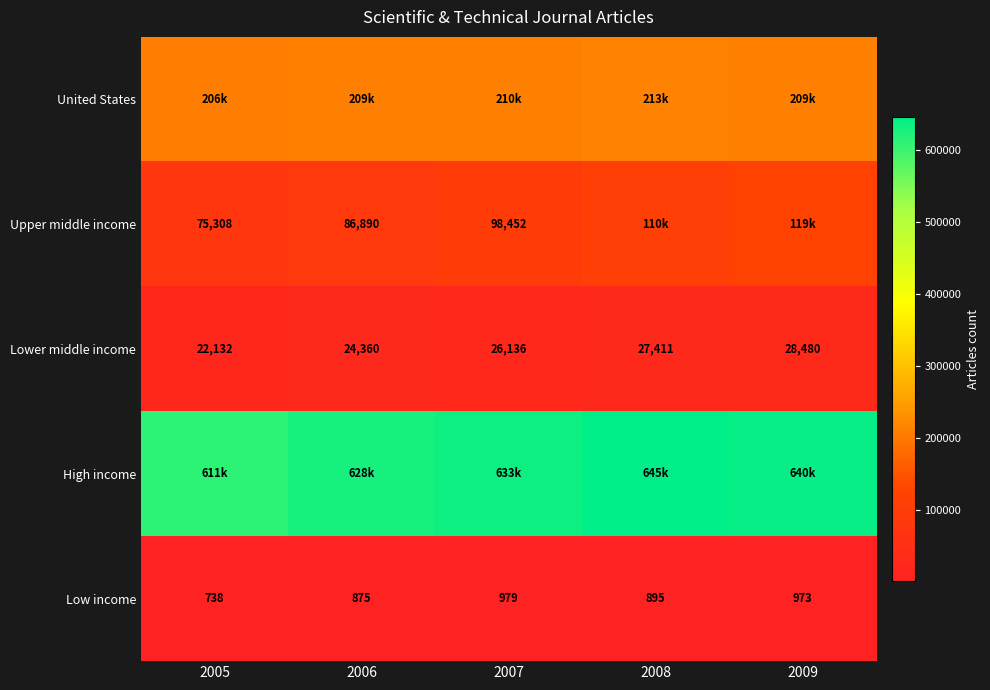

What is the average value of the Low income series?

892.0